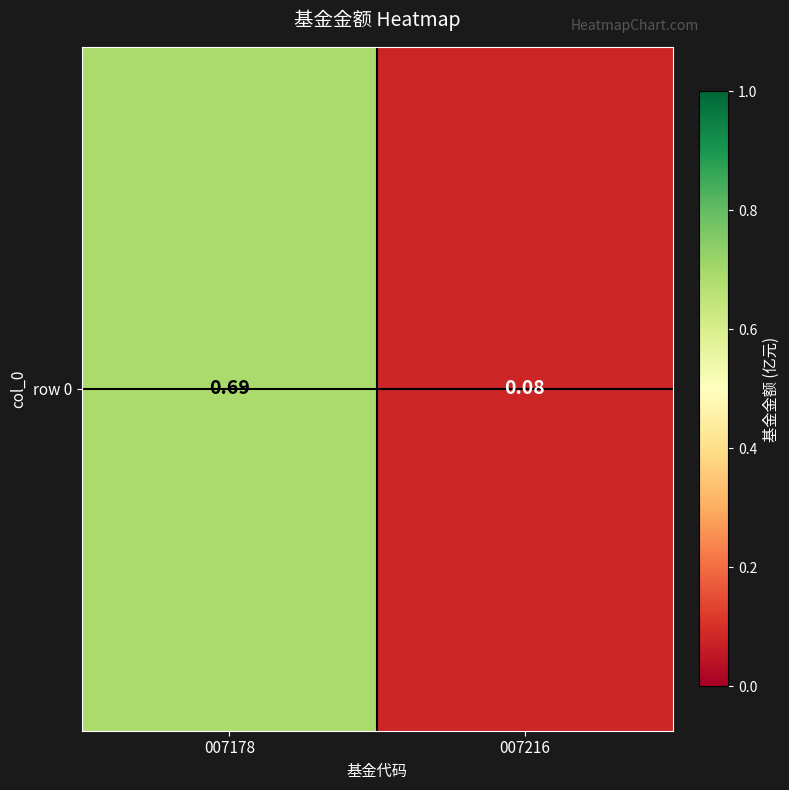

At which category does the chart reach its minimum across all series?

007216